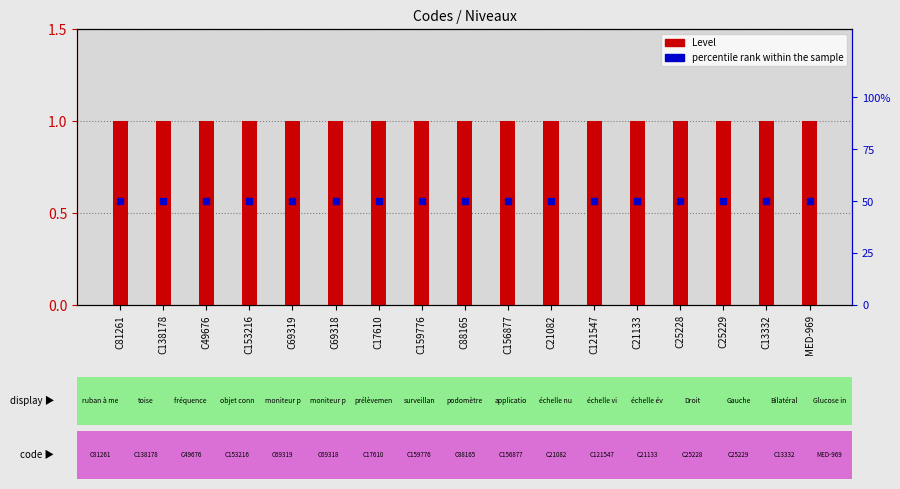

Which series has the largest total across all categories?

percentile rank within the sample